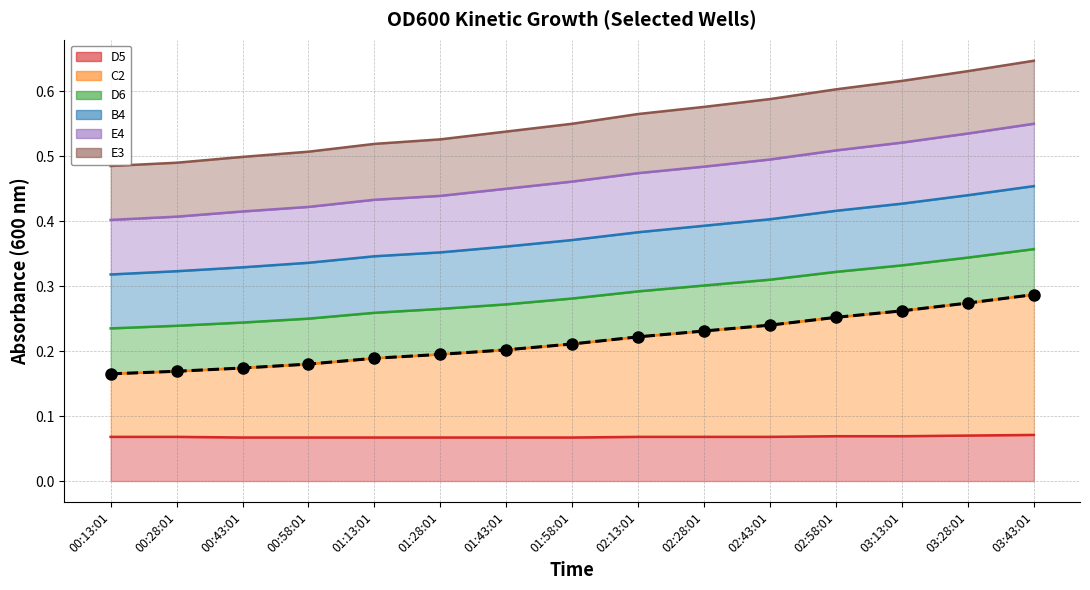

What is the average value?

0.2